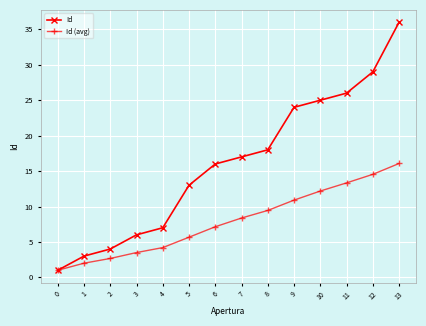

Count the number of data series in this chart.

2